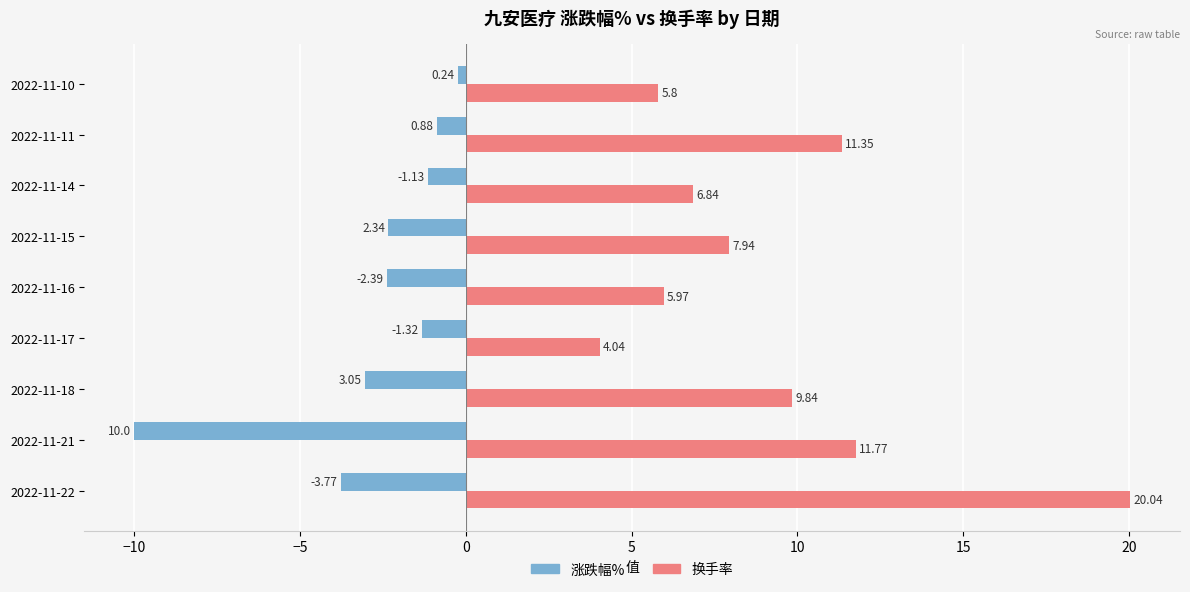

What is the sum of all 涨跌幅% values?

-25.1